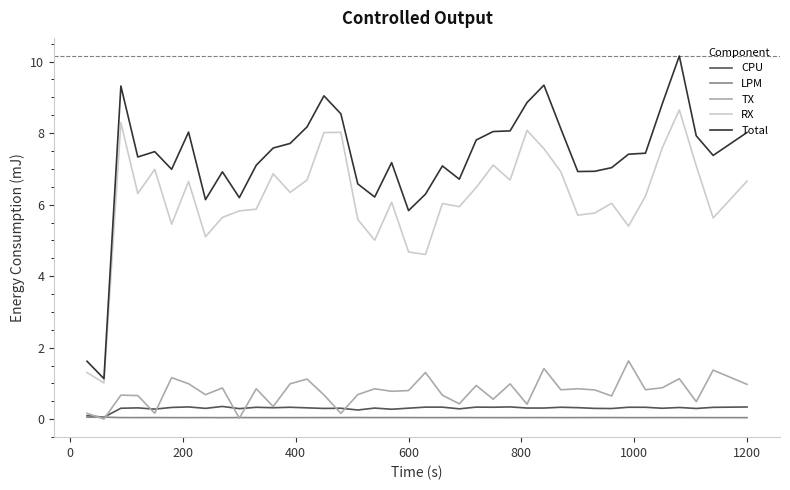

Does the chart have visible grid lines?

No